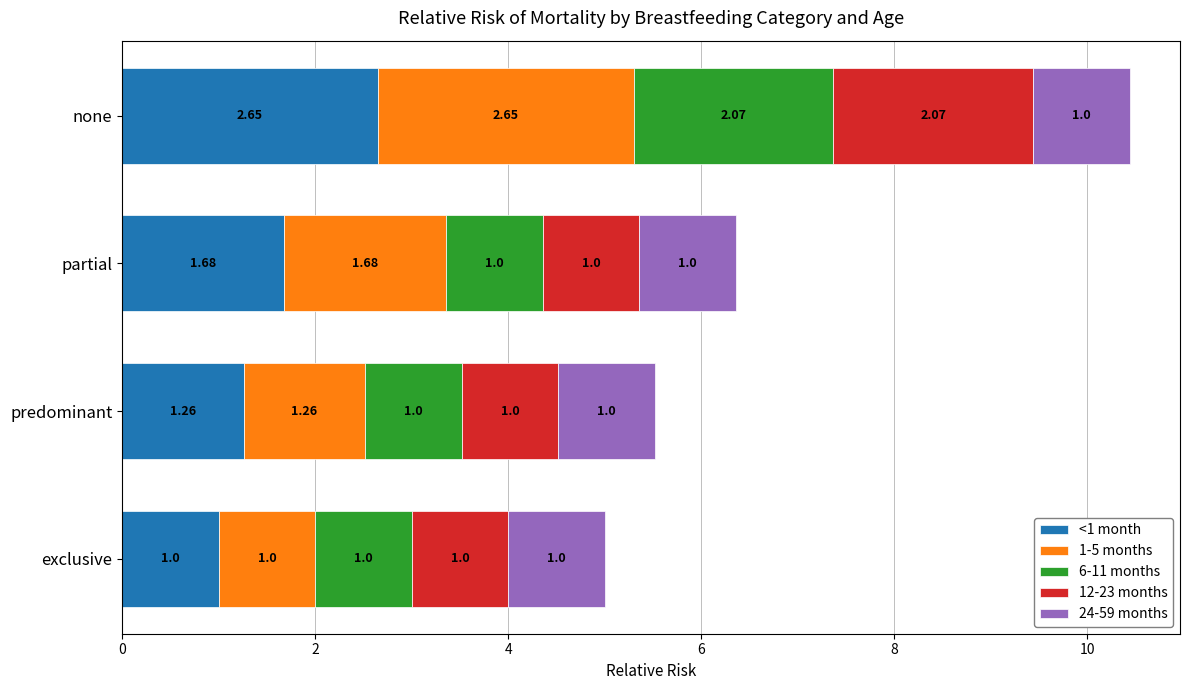

At which label is <1 month closest to 1?

exclusive